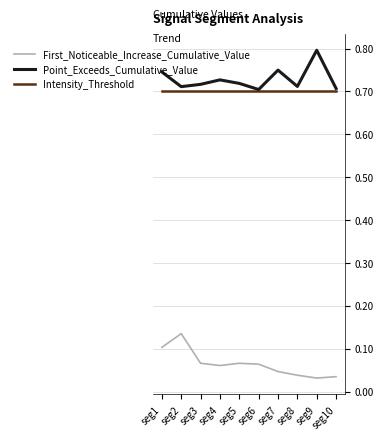

What is the difference between the highest and lowest values at seg9?

0.8